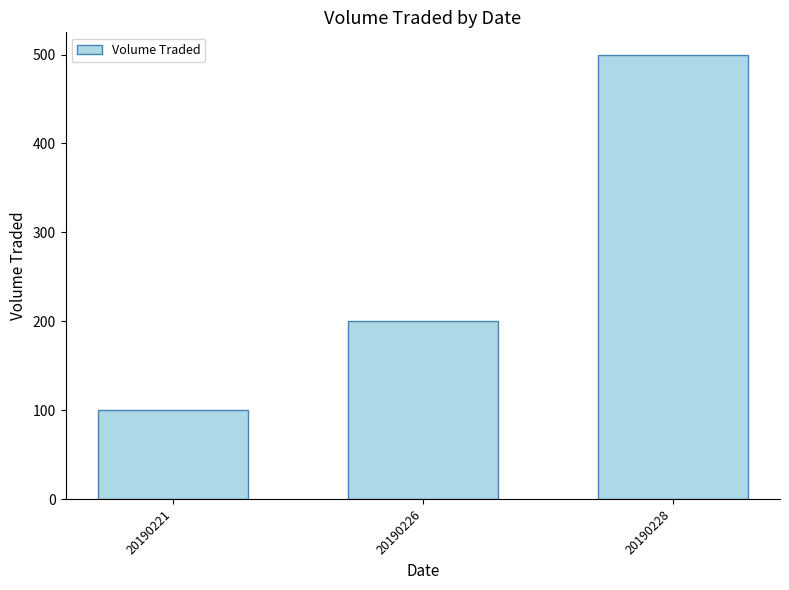

Count the values in the range 100 to 500.

3